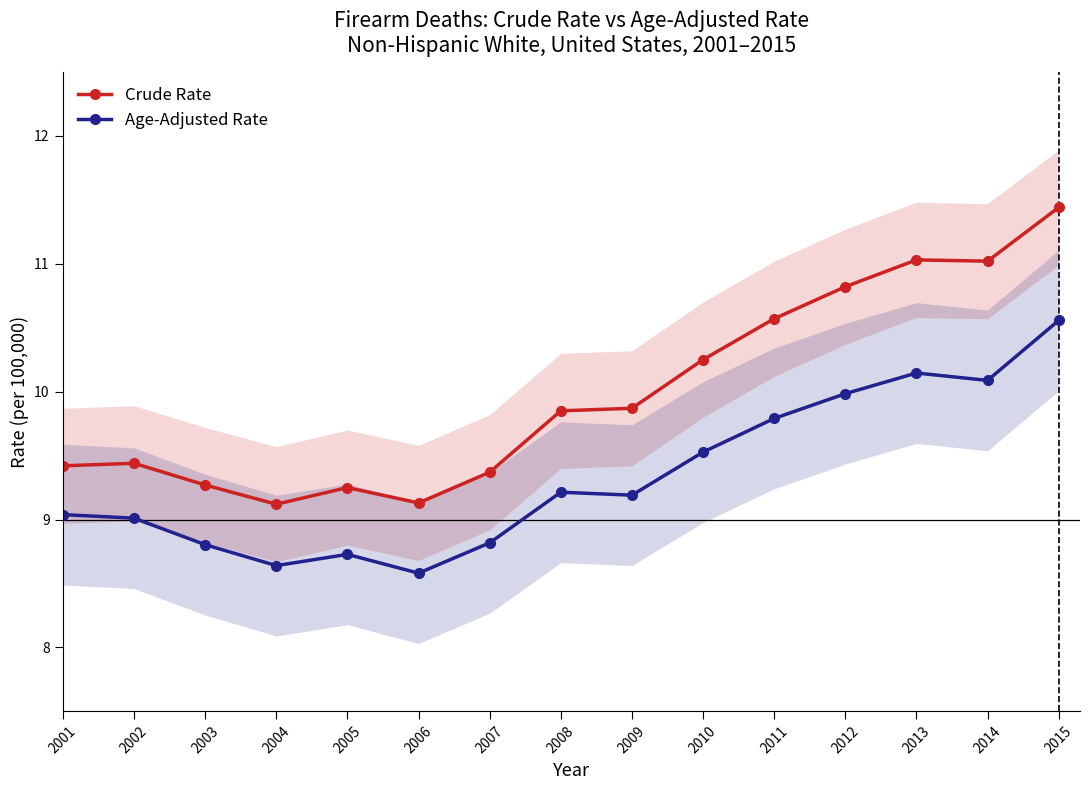

Reading left to right, list all the values displayed in this chart.

Crude Rate: 2001=9.4	2002=9.4	2003=9.3	2004=9.1	2005=9.2	2006=9.1	2007=9.4	2008=9.8	2009=9.9	2010=10.2	2011=10.6	2012=10.8	2013=11.0	2014=11.0	2015=11.4
Age-Adjusted Rate: 2001=9.0	2002=9.0	2003=8.8	2004=8.6	2005=8.7	2006=8.6	2007=8.8	2008=9.2	2009=9.2	2010=9.5	2011=9.8	2012=10.0	2013=10.1	2014=10.1	2015=10.6